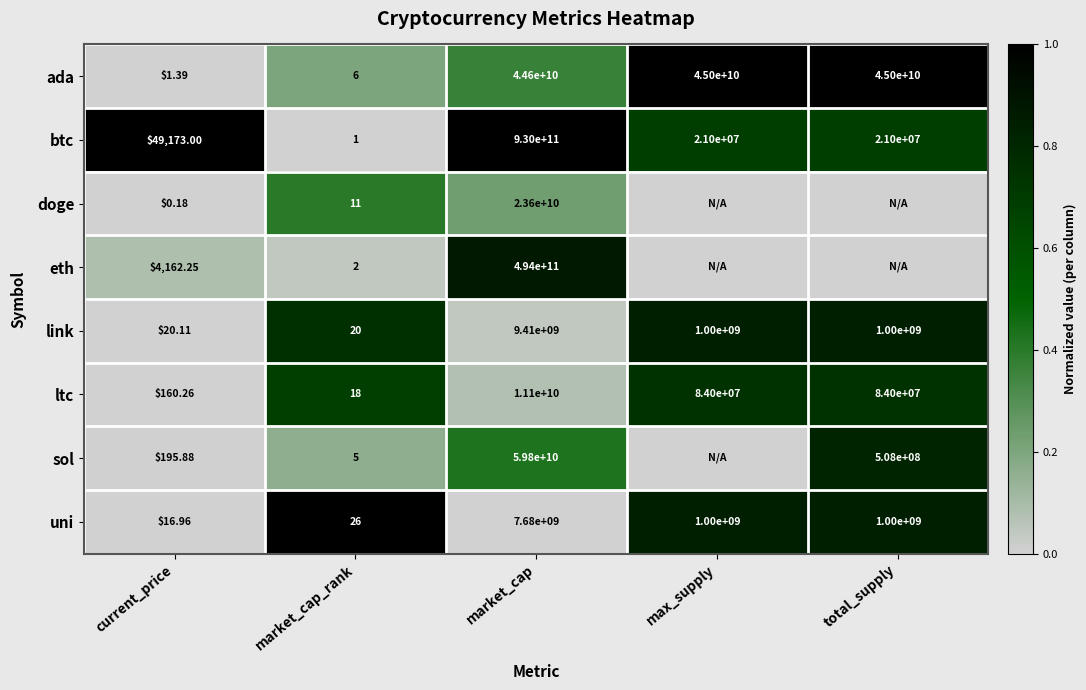

Where does the ltc series first go above 84000000?

market_cap